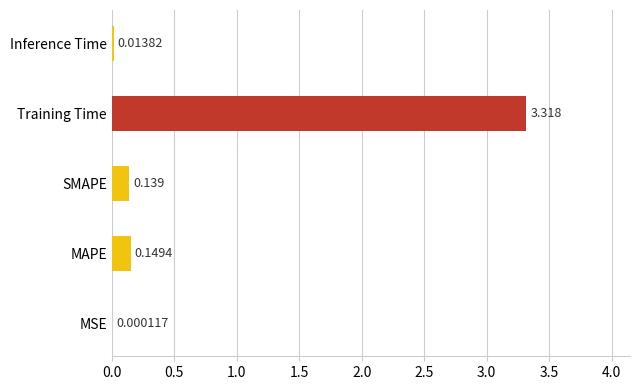

Which has a higher value, MSE or Training Time?

Training Time